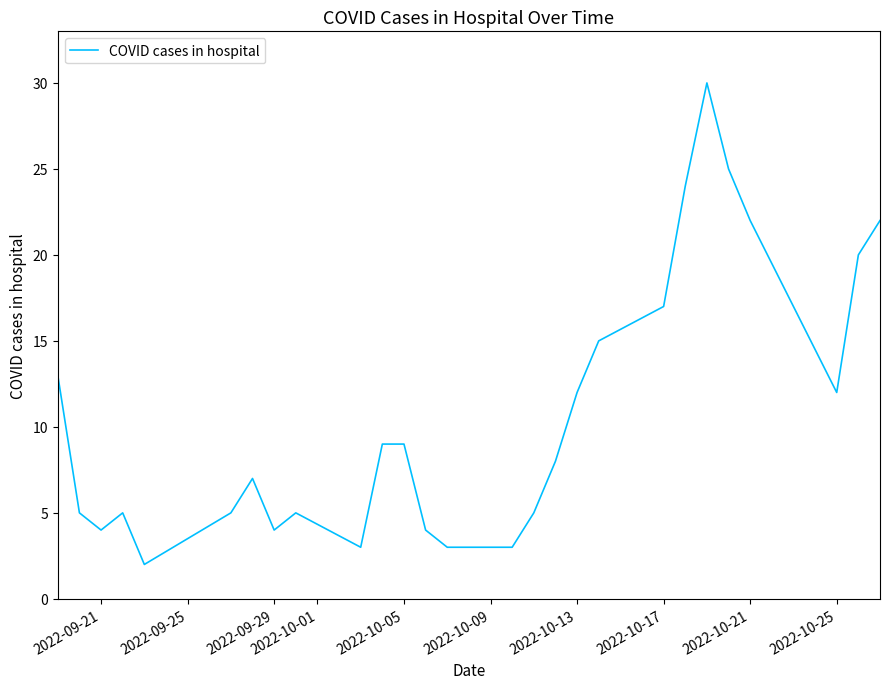

What is the difference between the maximum and minimum values?

28